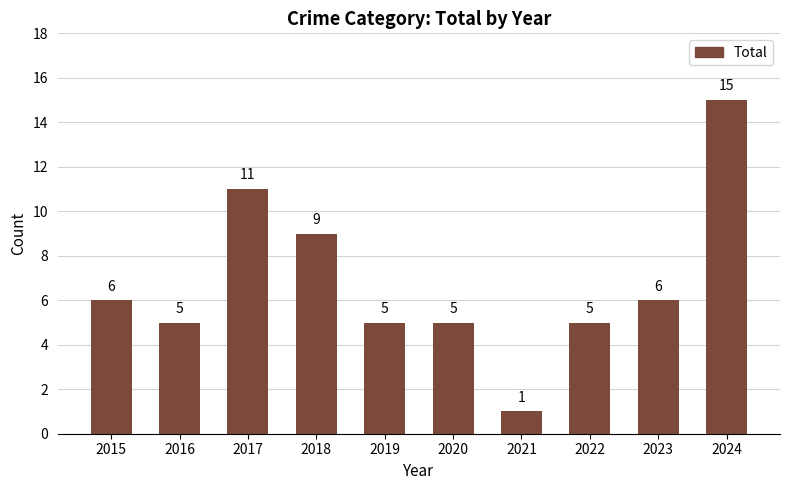

What is the value of the 7th bar from the left?

1